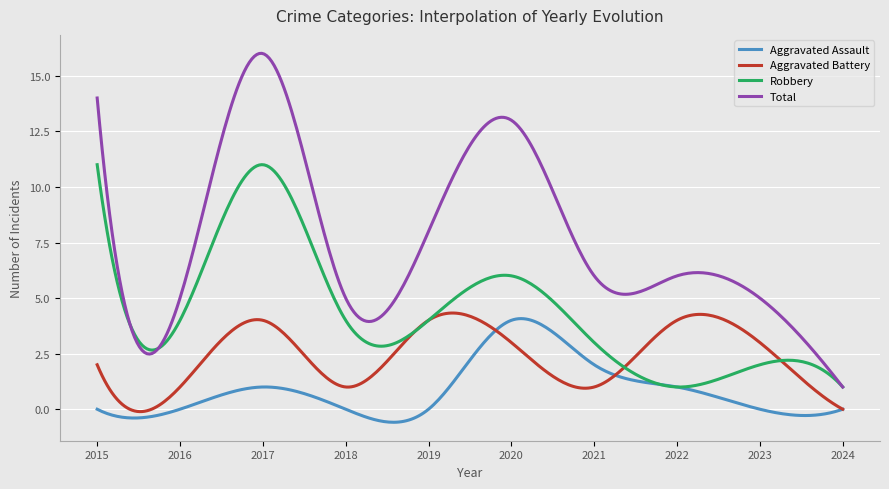

True or false: Total and Aggravated Assault cross at least once.

False